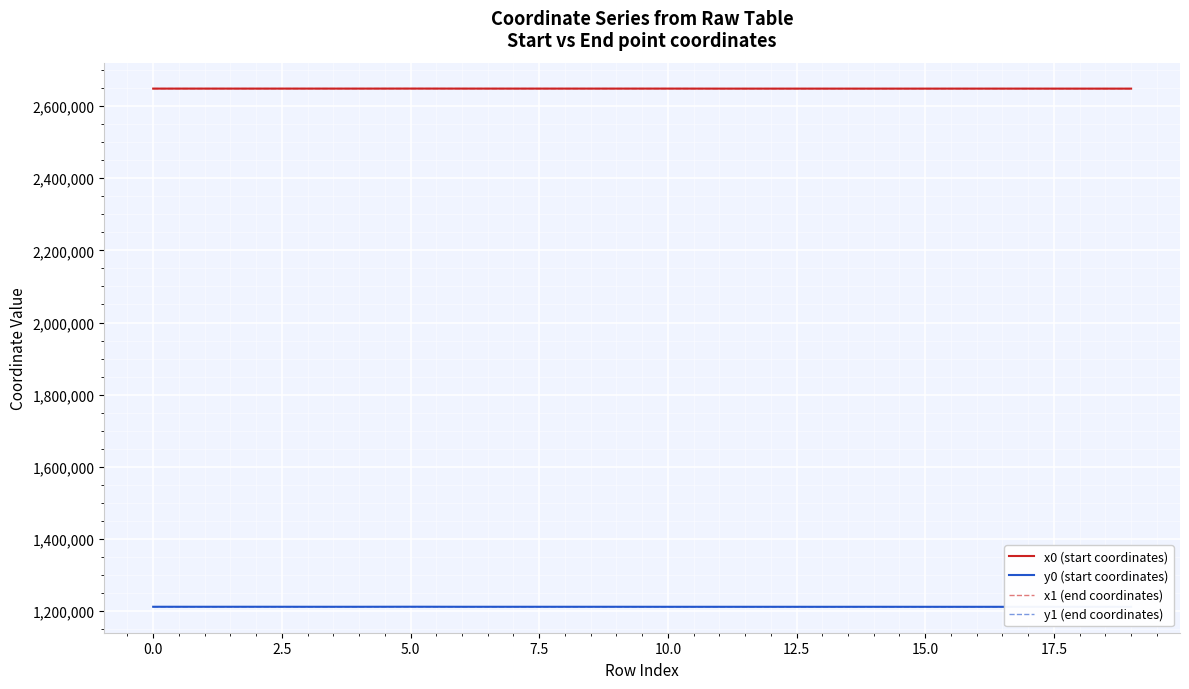

At which category does x1 (end coordinates) reach its first local valley?

2.5